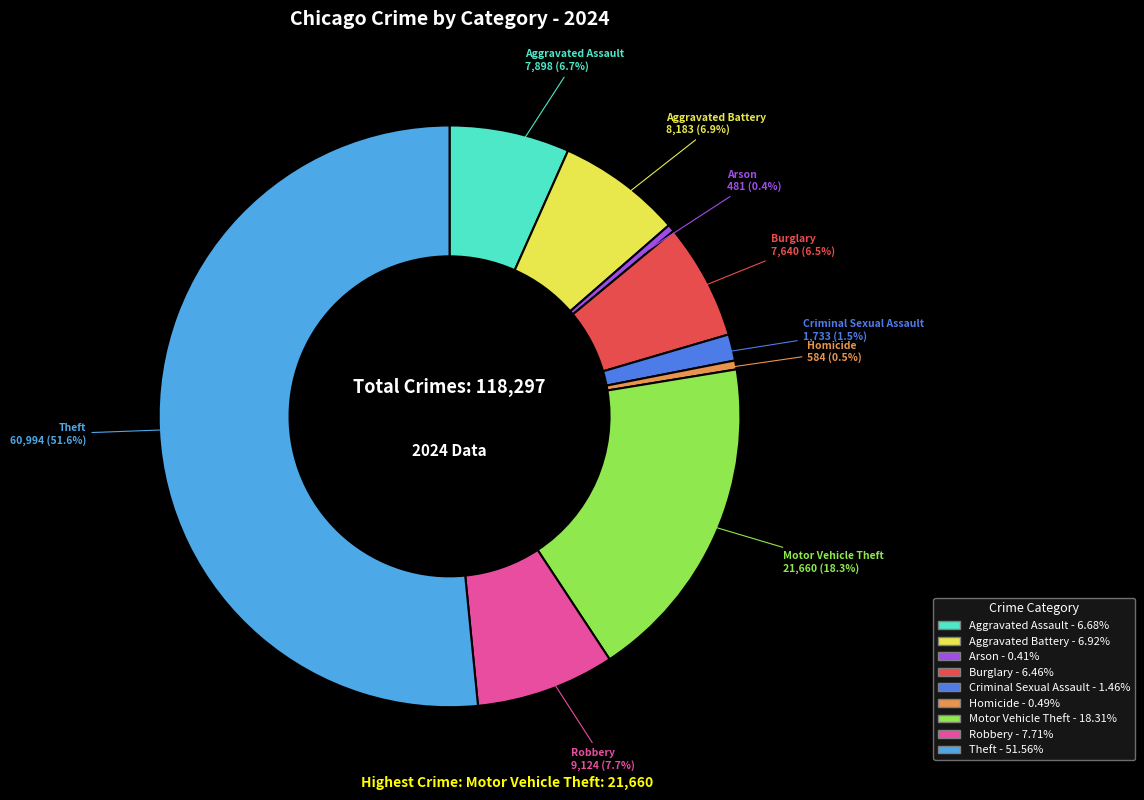

To the nearest percent, what is the combined percentage of Motor Vehicle Theft and Robbery?

26%